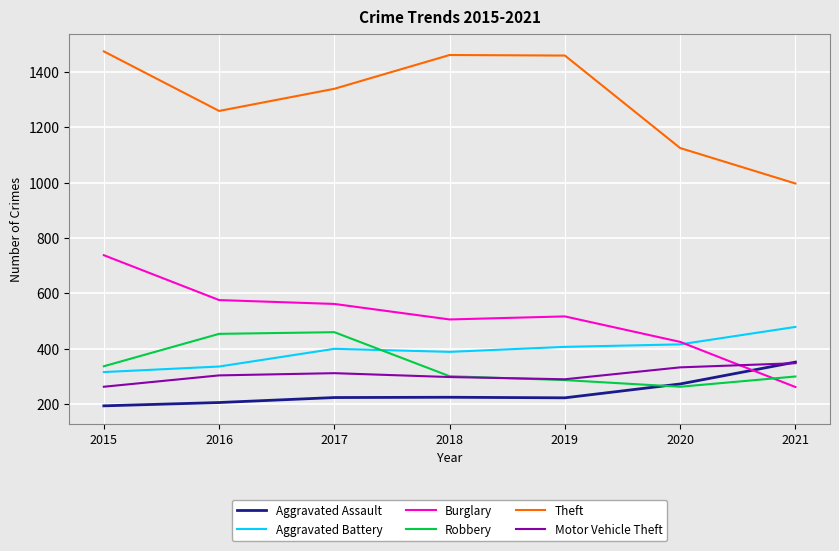

Which series has the largest total across all categories?

Theft